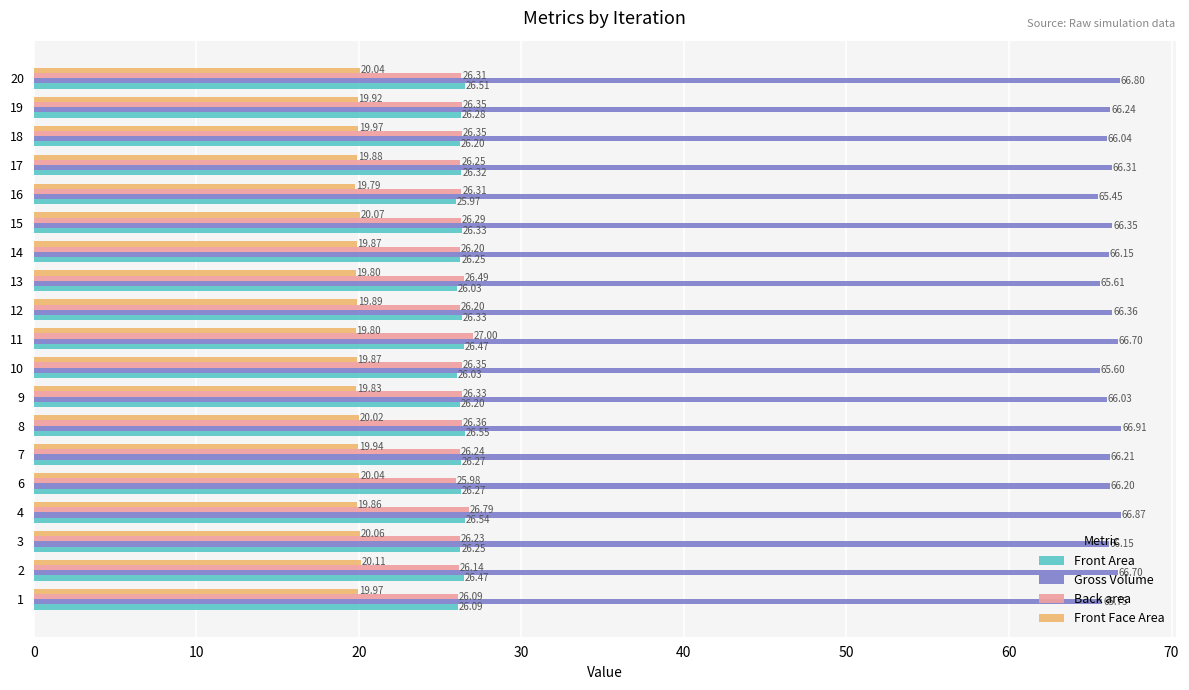

The value of Back area at 20 is 37.1. True or false?

False